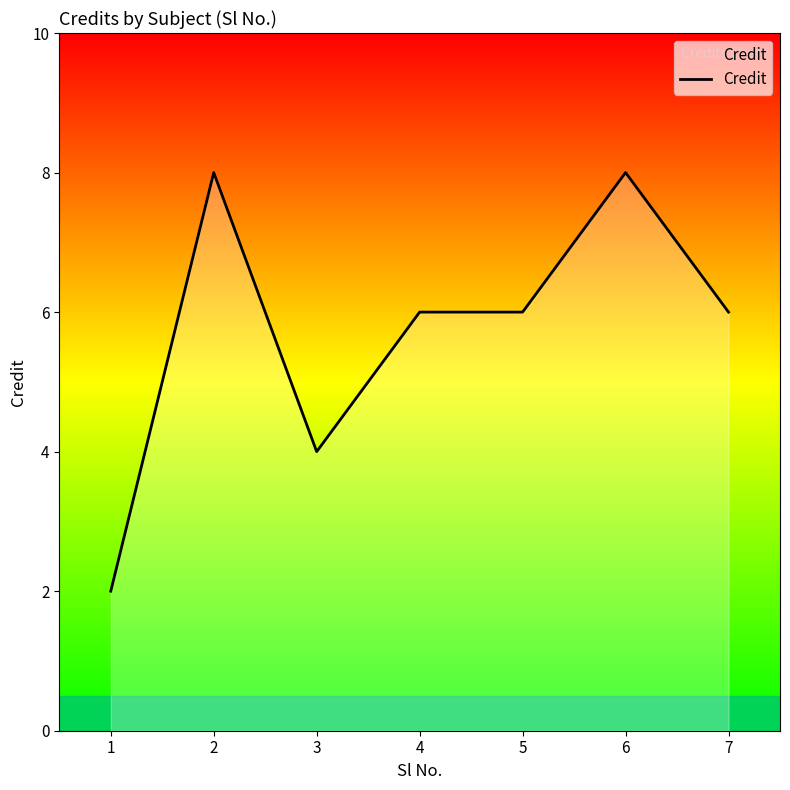

Read the value at 7.

6